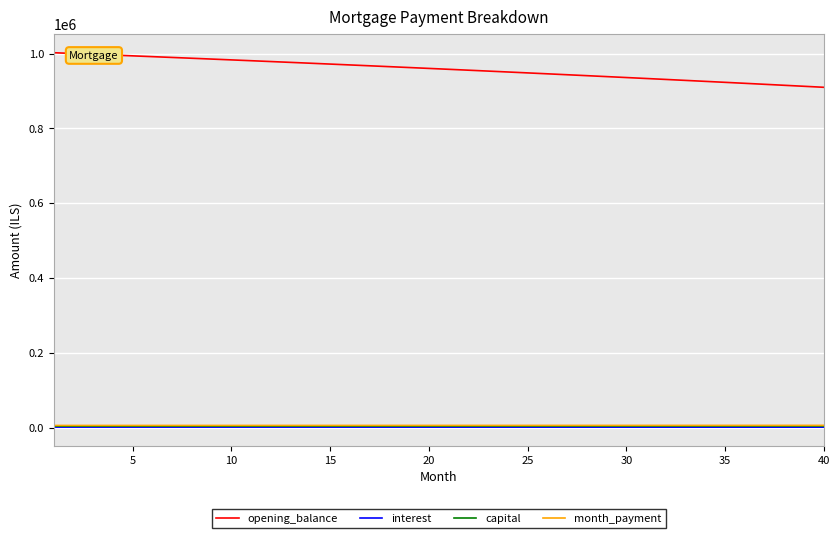

Which series has the largest total across all categories?

opening_balance